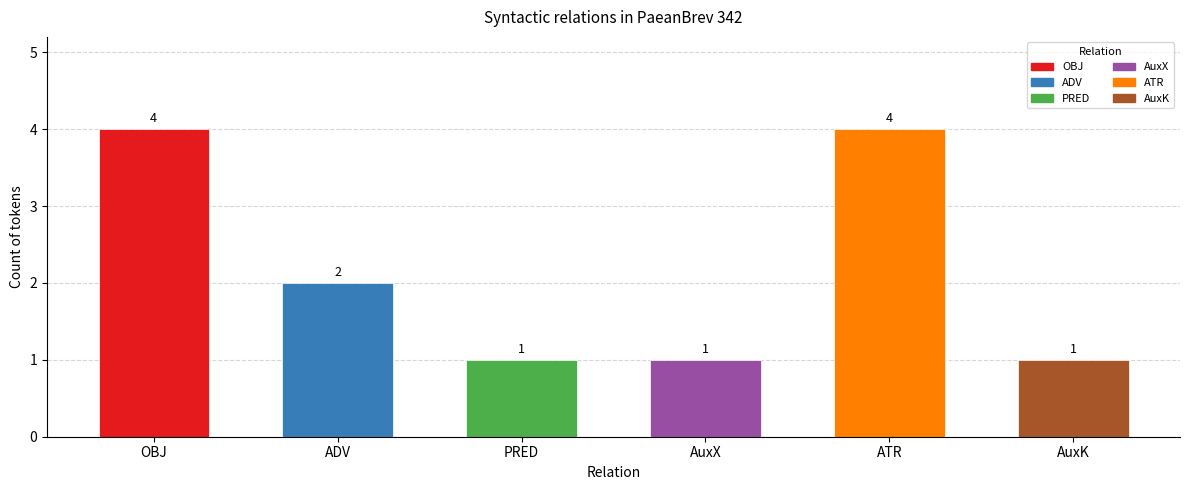

The value at AuxK is 1. True or false?

True